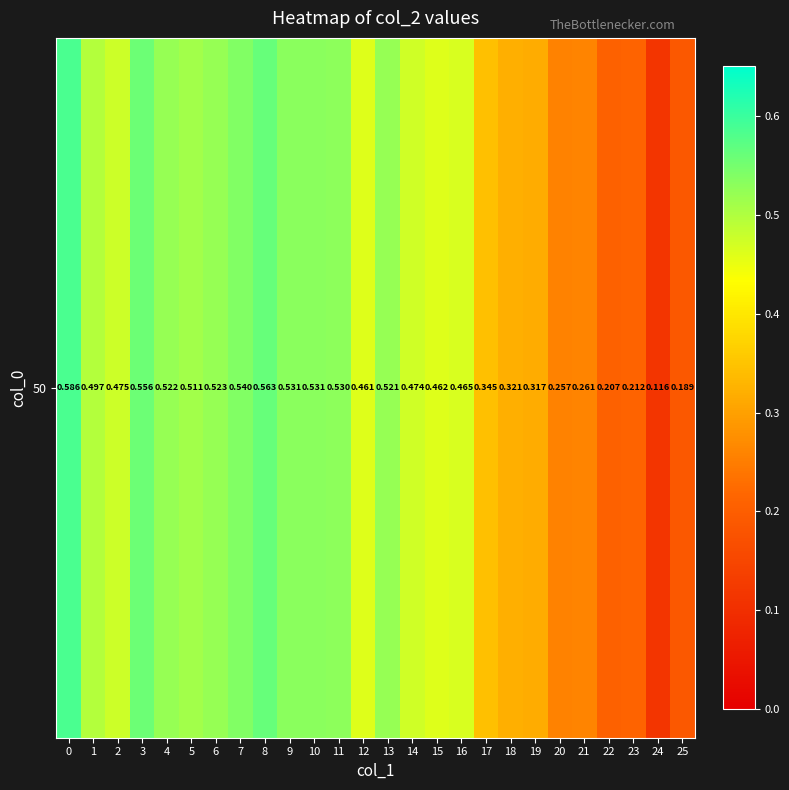

What is the maximum value shown in the chart?

0.6